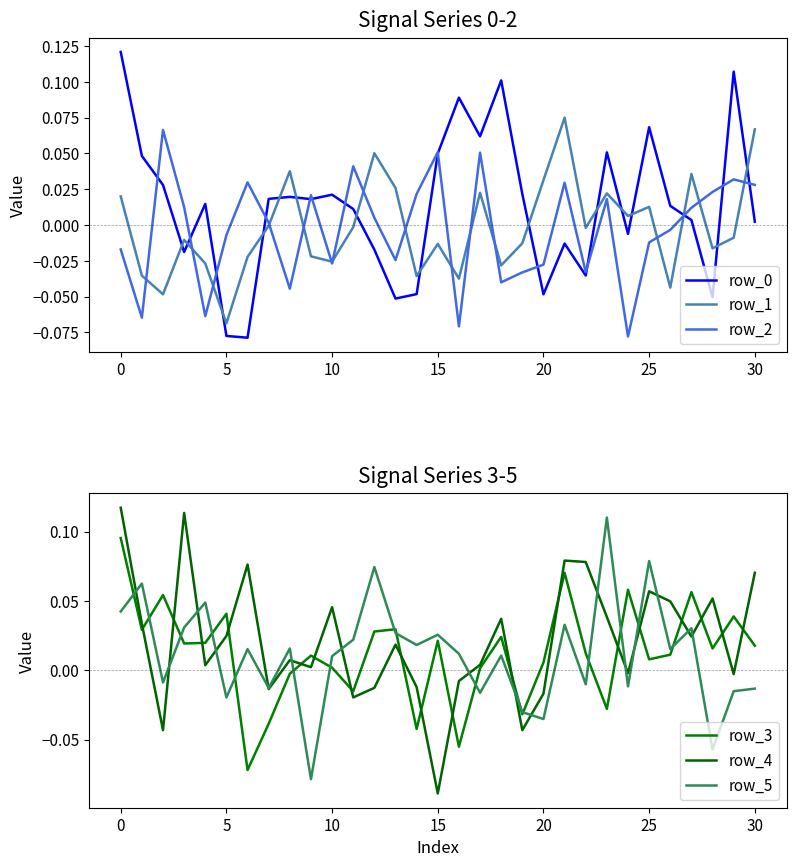

Does the chart have visible grid lines?

No